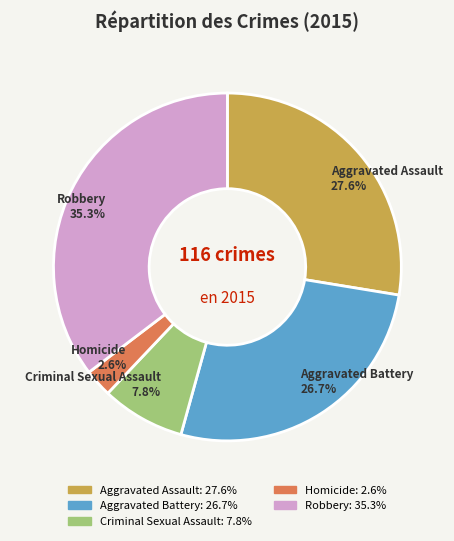

Rank the categories by value from lowest to highest.

Homicide, Criminal Sexual Assault, Aggravated Battery, Aggravated Assault, Robbery